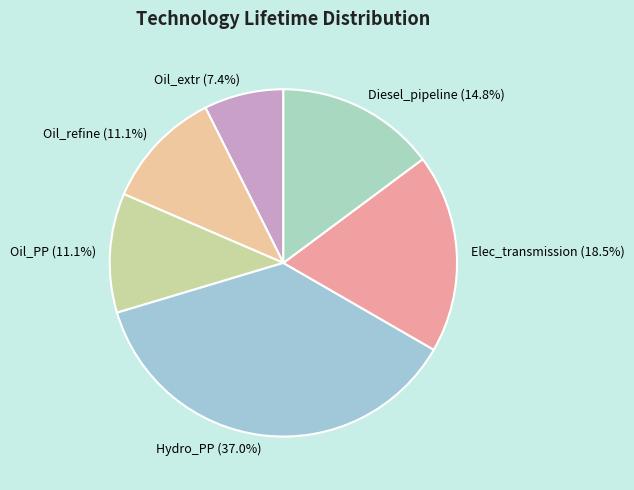

To the nearest percent, what is the difference between the Diesel_pipeline and Hydro_PP slice percentages?

22%